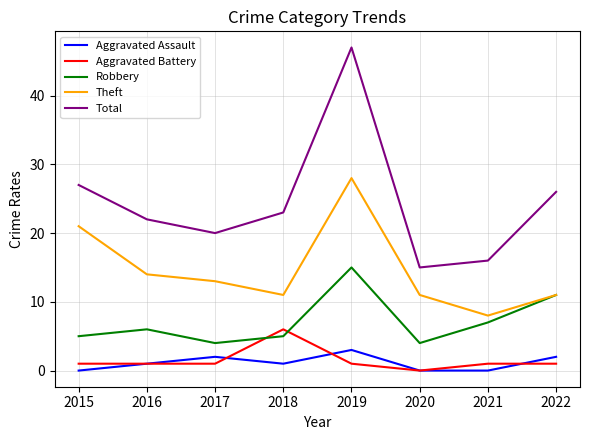

Rank the categories by Total value from highest to lowest.

2019, 2015, 2022, 2018, 2016, 2017, 2021, 2020